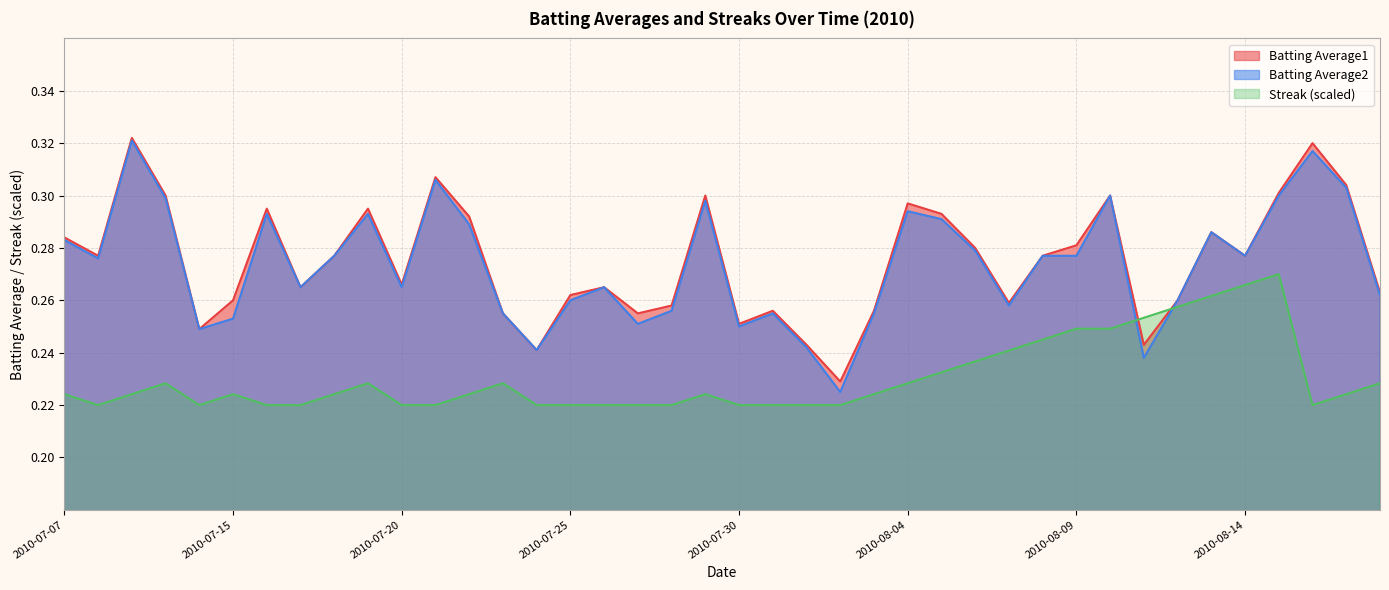

Does the chart have visible grid lines?

Yes